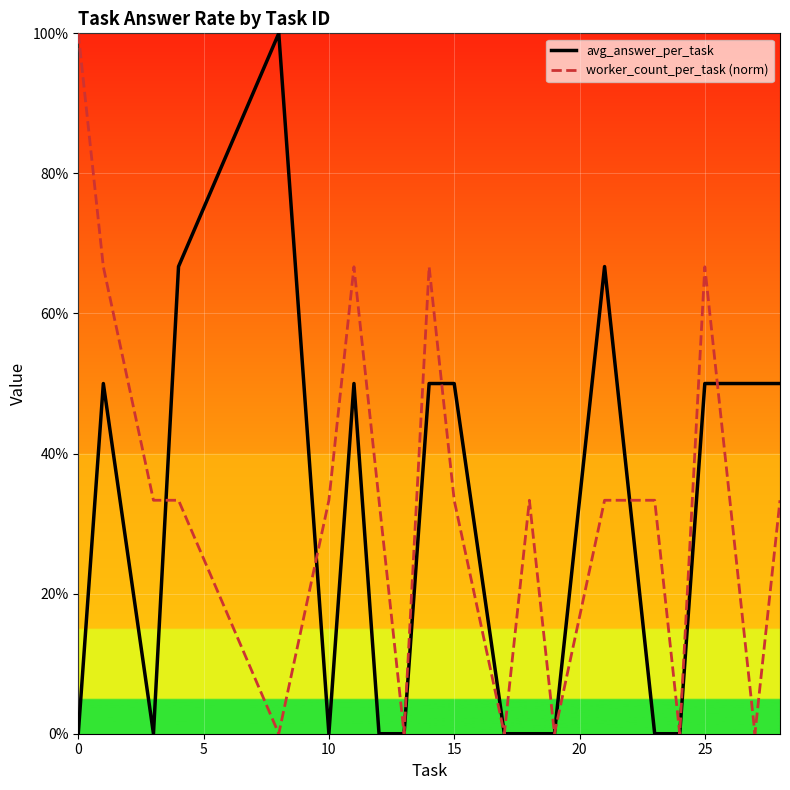

Does the chart have visible grid lines?

Yes